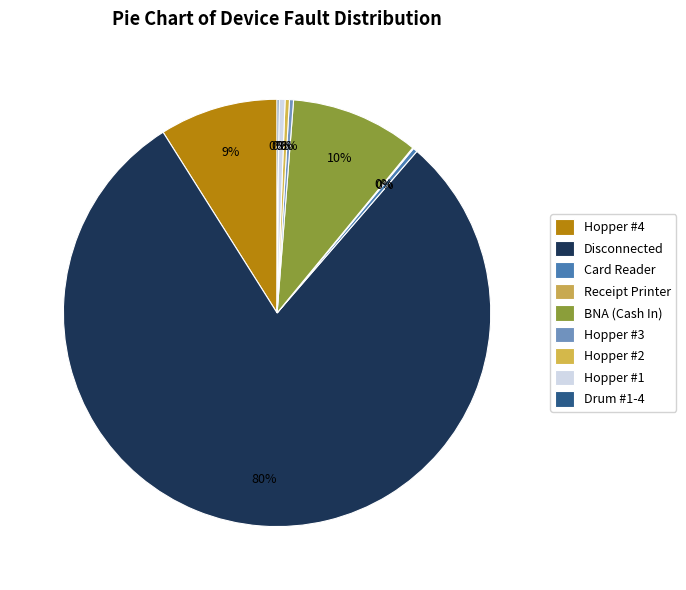

Which category has the biggest portion of the pie?

Disconnected